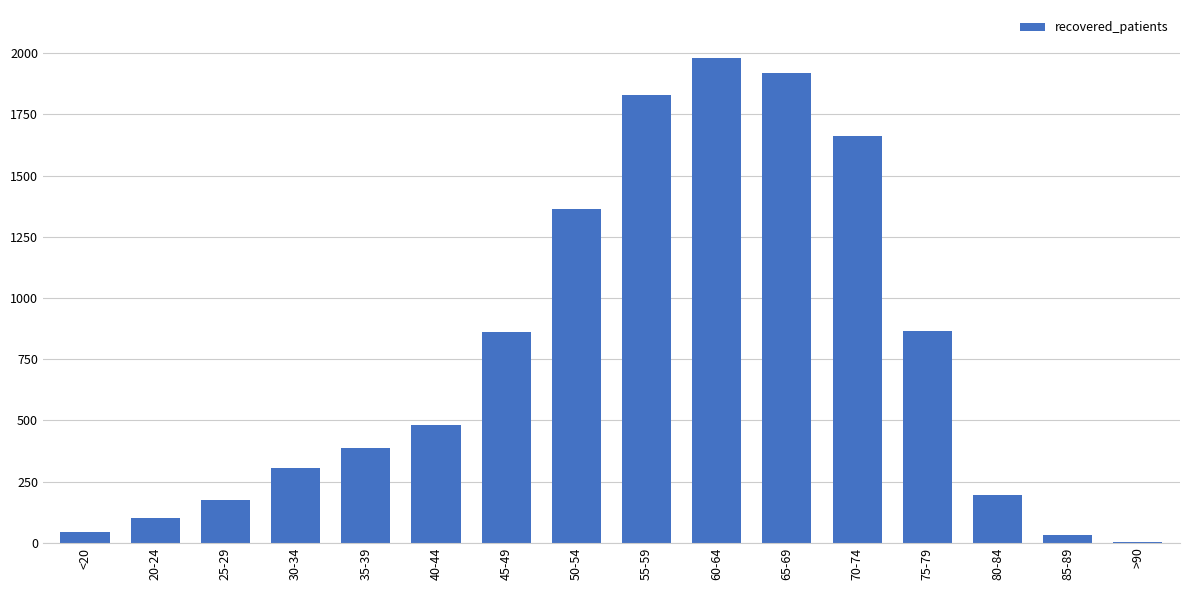

What is the change in value from 45-49 to 60-64?

+1119